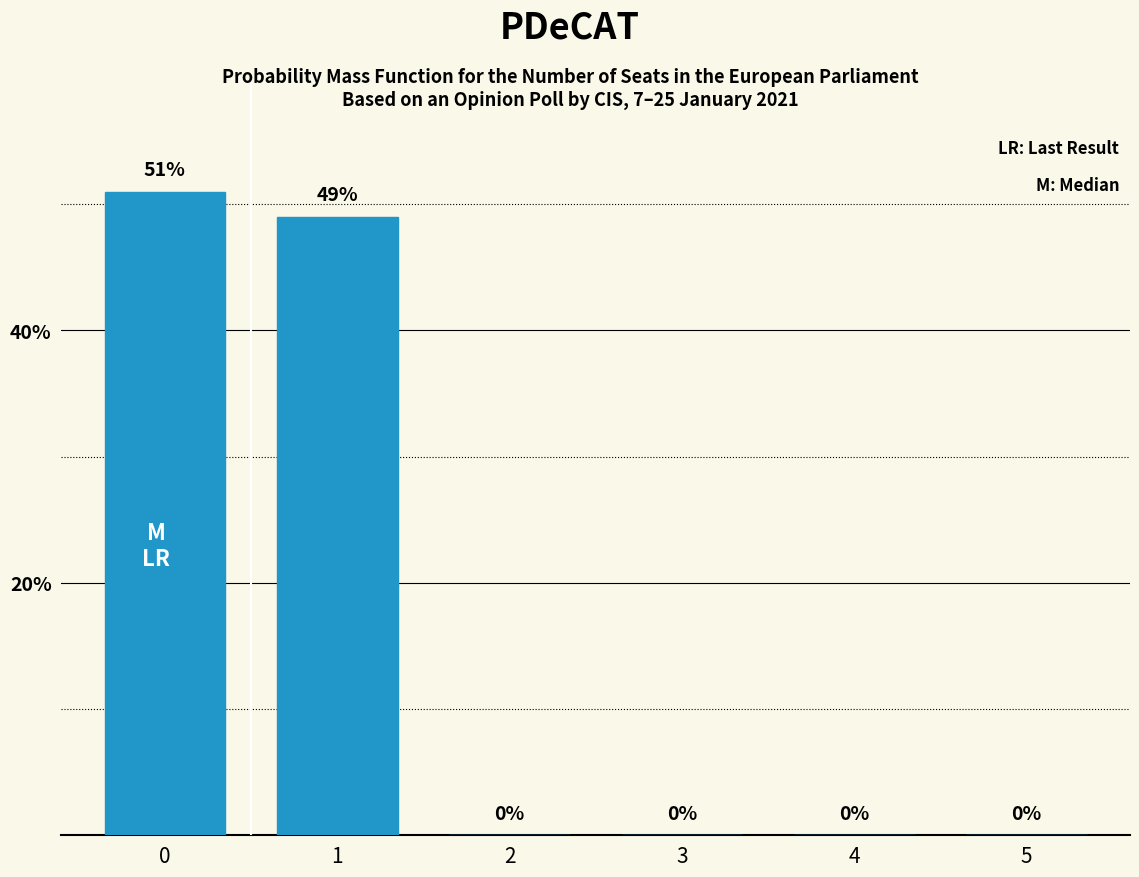

The chart shows a value of 26 at 3. True or false?

False